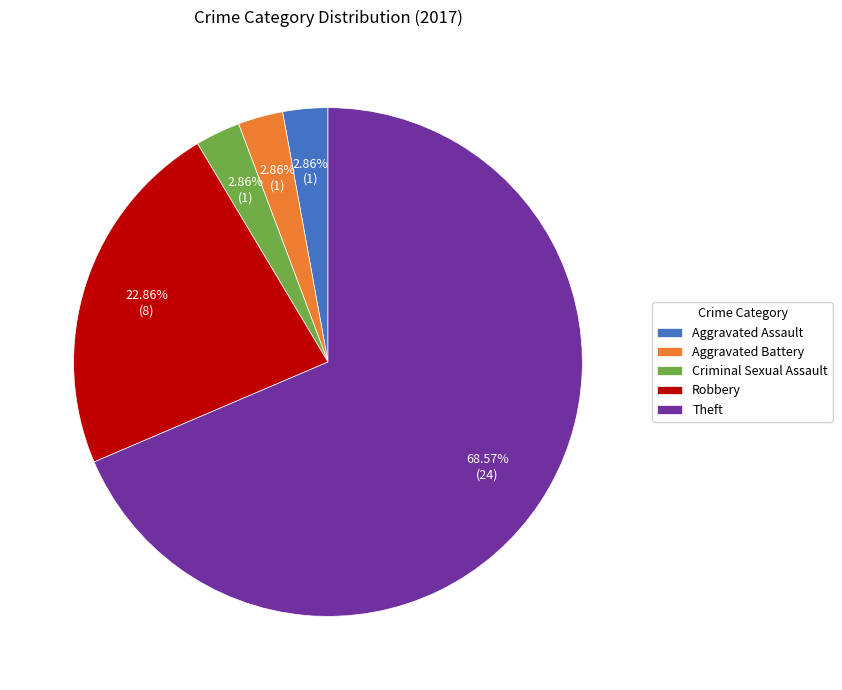

How many segments does this pie chart have?

5